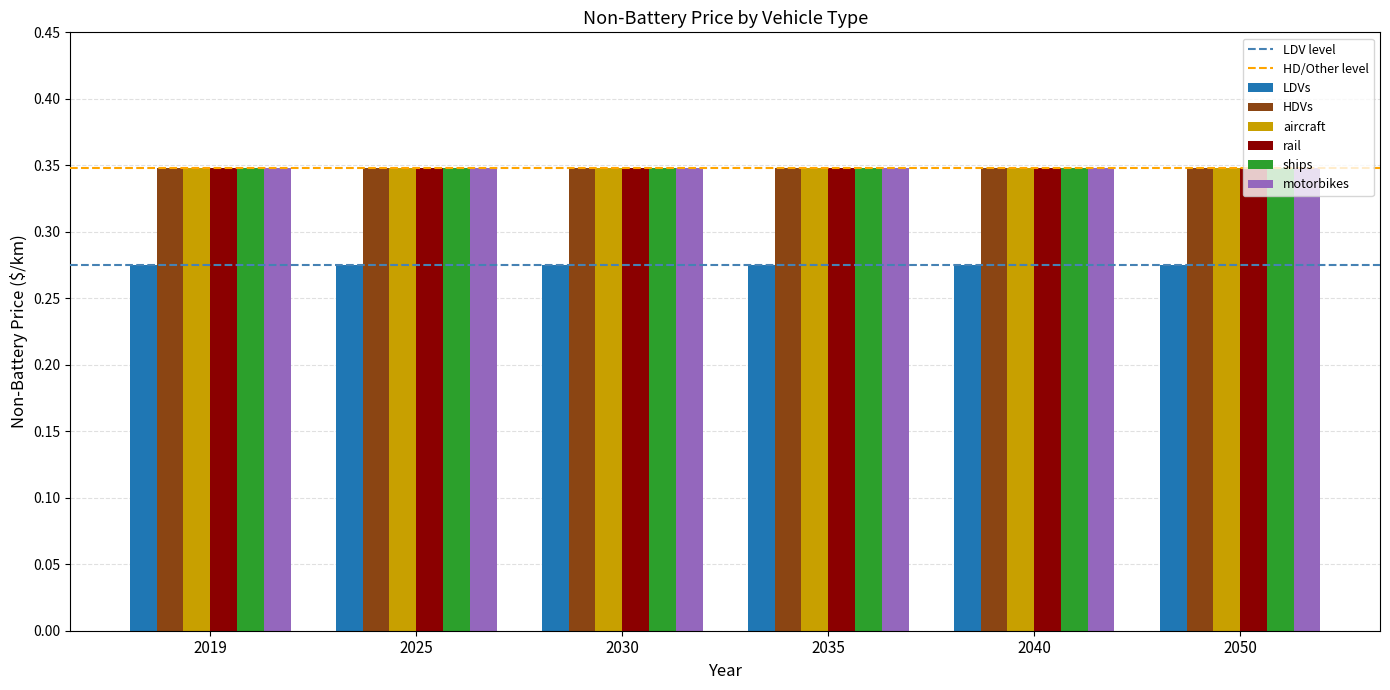

At how many categories does at least one series exceed 0?

6